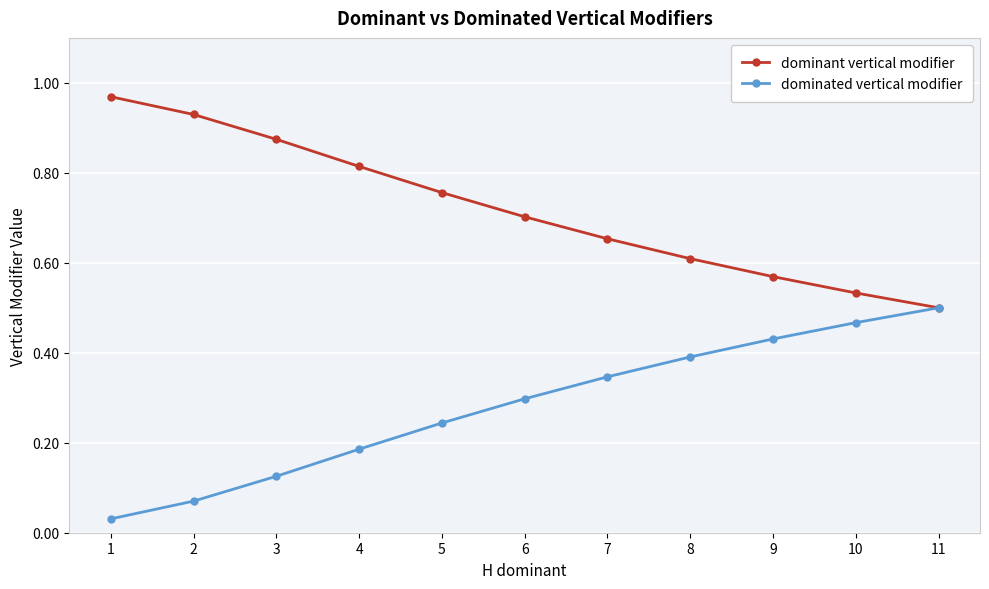

At which label does dominated vertical modifier reach its peak?

11